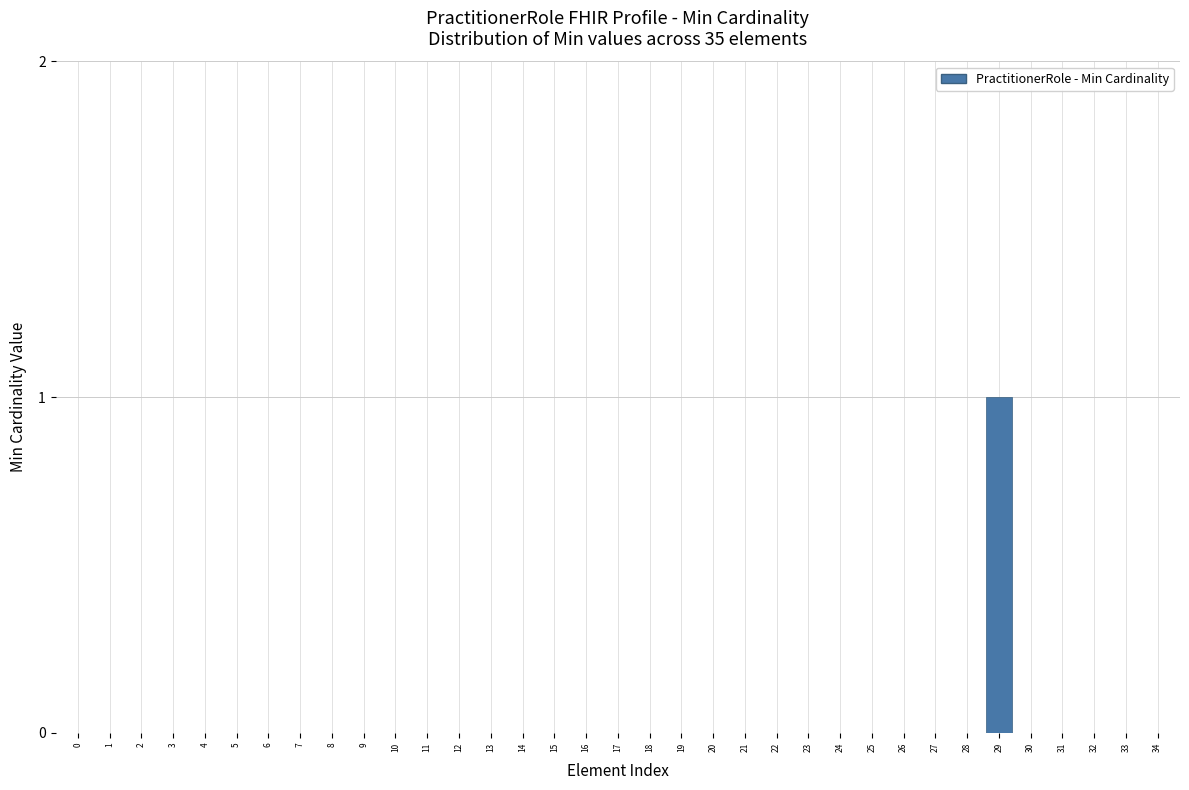

What is the change in value from 2 to 29?

+1